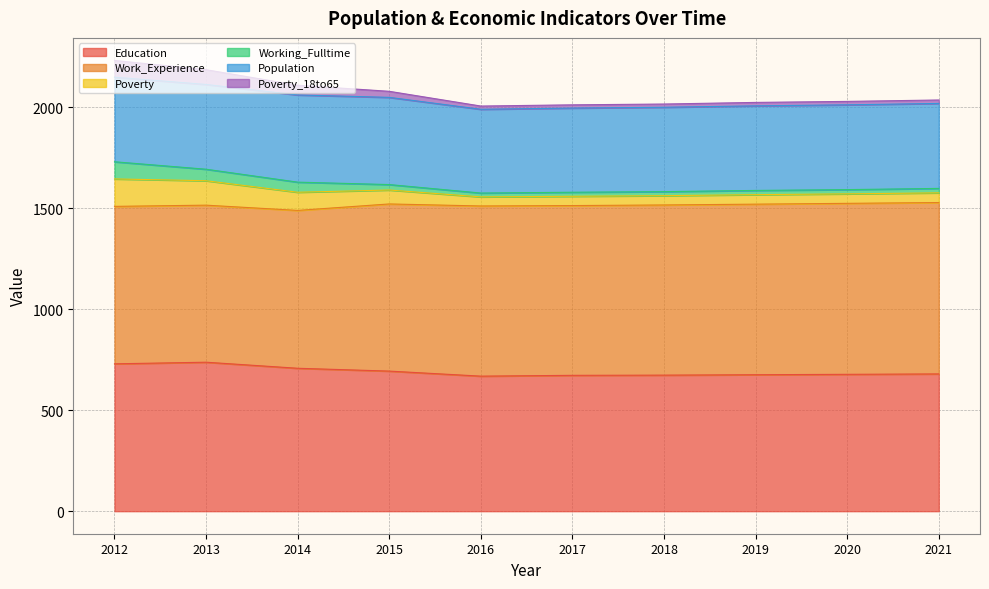

At how many categories does at least one series exceed 1882?

10